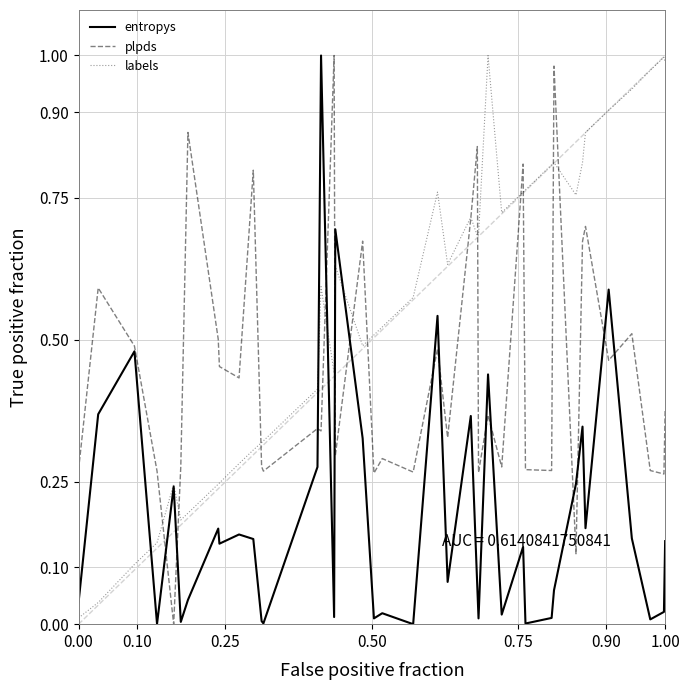

Which series has the largest total across all categories?

labels